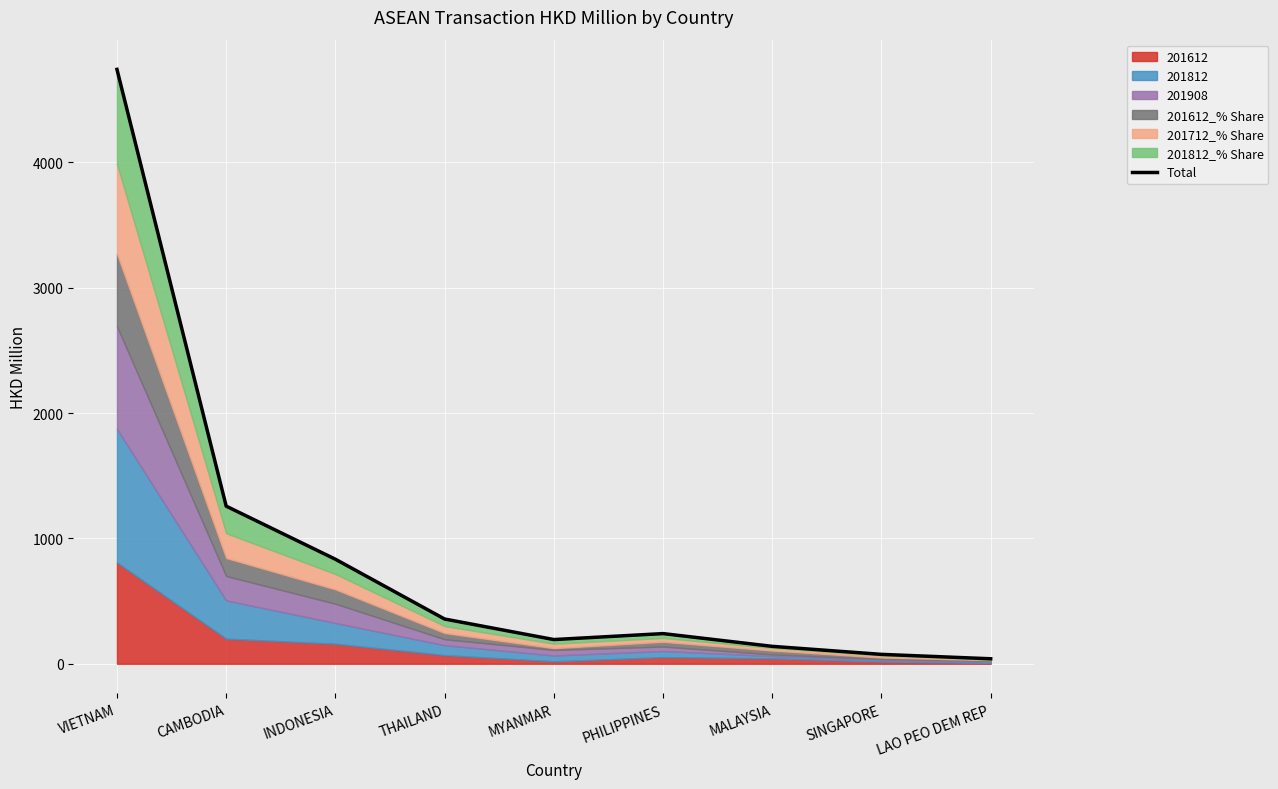

The chart shows a value of 219.6 at MALAYSIA. True or false?

False